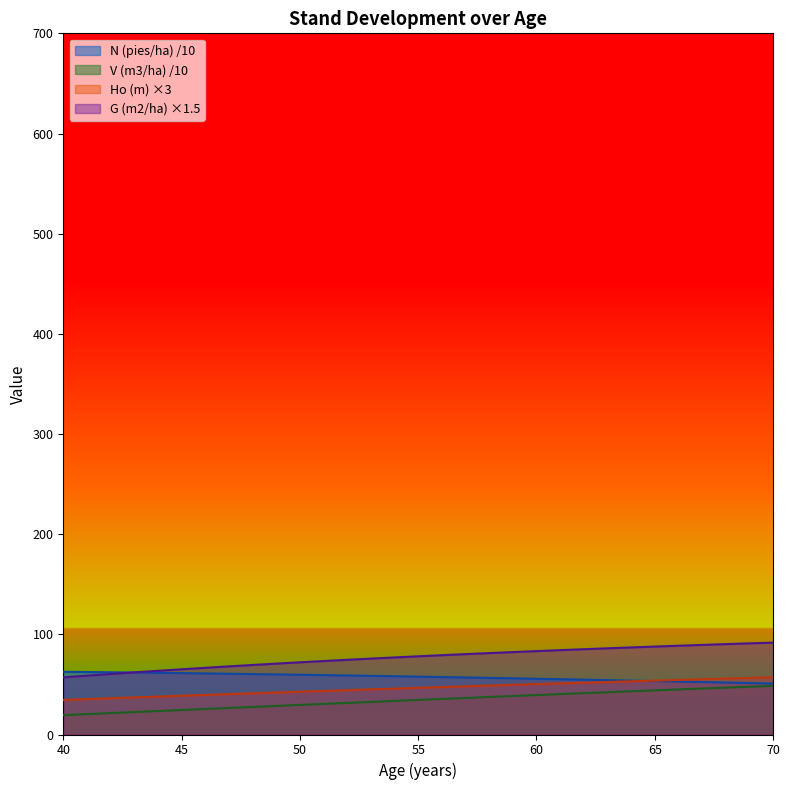

Reading left to right, extract all data points from this chart.

N (pies/ha): 62.6	62.4	62.1	61.8	61.6	61.3	61.0	60.7	60.3	60.0	59.7	59.3	58.9	58.6	58.2	57.8	57.4	56.9	56.5	56.1	55.6	55.2	54.7	54.3	53.8	53.3	52.8	52.4	51.9	51.4	50.9
V (m3/ha): 19.3	20.4	21.4	22.4	23.4	24.4	25.5	26.5	27.5	28.5	29.5	30.5	31.5	32.5	33.5	34.5	35.5	36.5	37.4	38.4	39.4	40.3	41.3	42.2	43.1	44.1	45.0	45.9	46.8	47.7	48.6
Ho (m): 34.5	35.3	36.2	37.0	37.9	38.7	39.5	40.3	41.1	41.9	42.7	43.5	44.3	45.1	45.8	46.6	47.3	48.1	48.8	49.6	50.3	51.0	51.7	52.4	53.1	53.8	54.5	55.2	55.8	56.5	57.2
G (m2/ha): 57.0	58.8	60.4	62.0	63.6	65.1	66.6	68.0	69.4	70.8	72.1	73.3	74.6	75.8	76.9	78.1	79.2	80.2	81.3	82.3	83.3	84.2	85.1	86.1	86.9	87.8	88.6	89.4	90.2	91.0	91.7